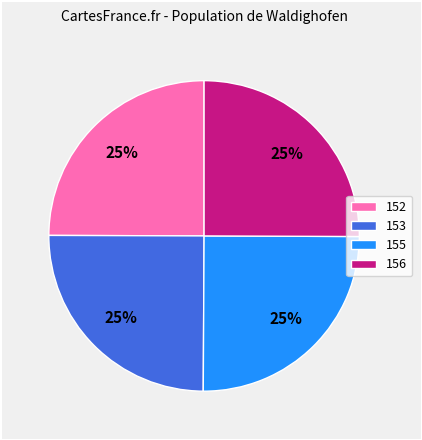

To the nearest percent, what is the average slice percentage?

25%